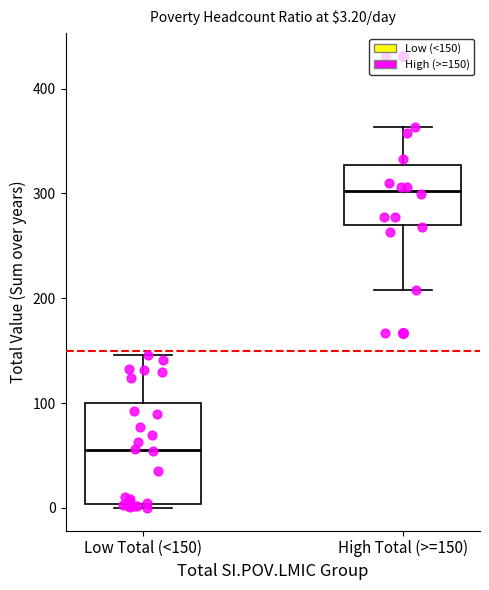

Which box's median line is the highest?

High Total (>=150)